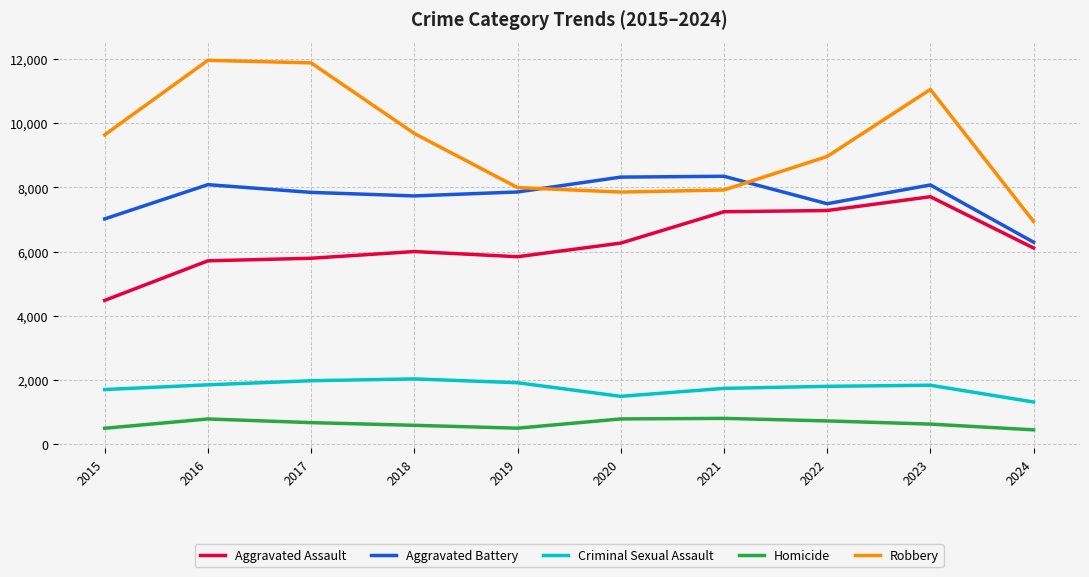

Read the Robbery value at 2018, to the nearest 100.

9700